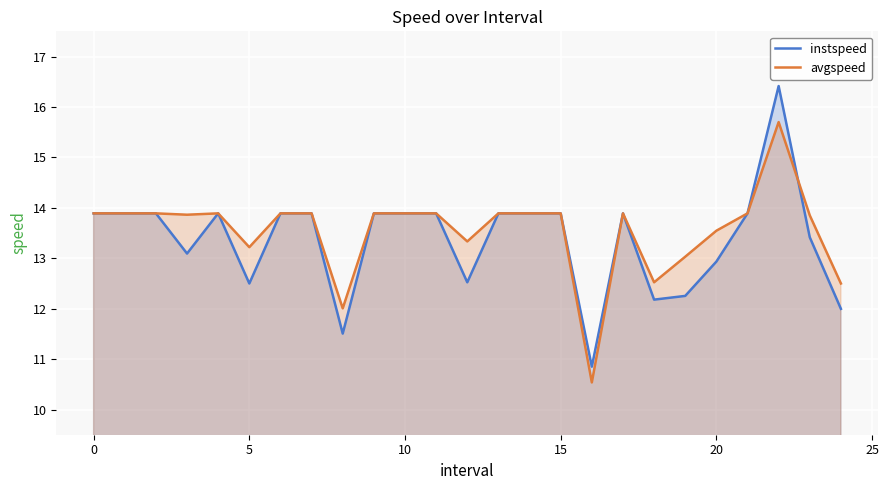

At which label does instspeed reach its minimum?

16